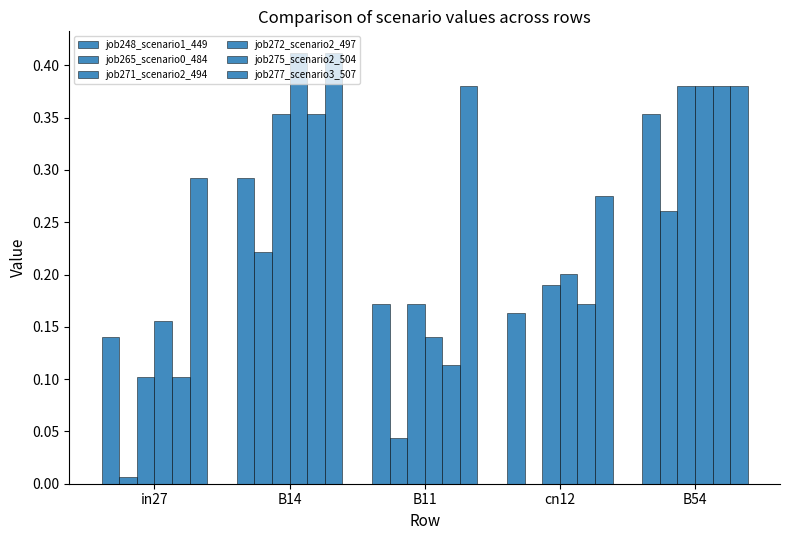

Read the job272_scenario2_497 value at B54.

0.4